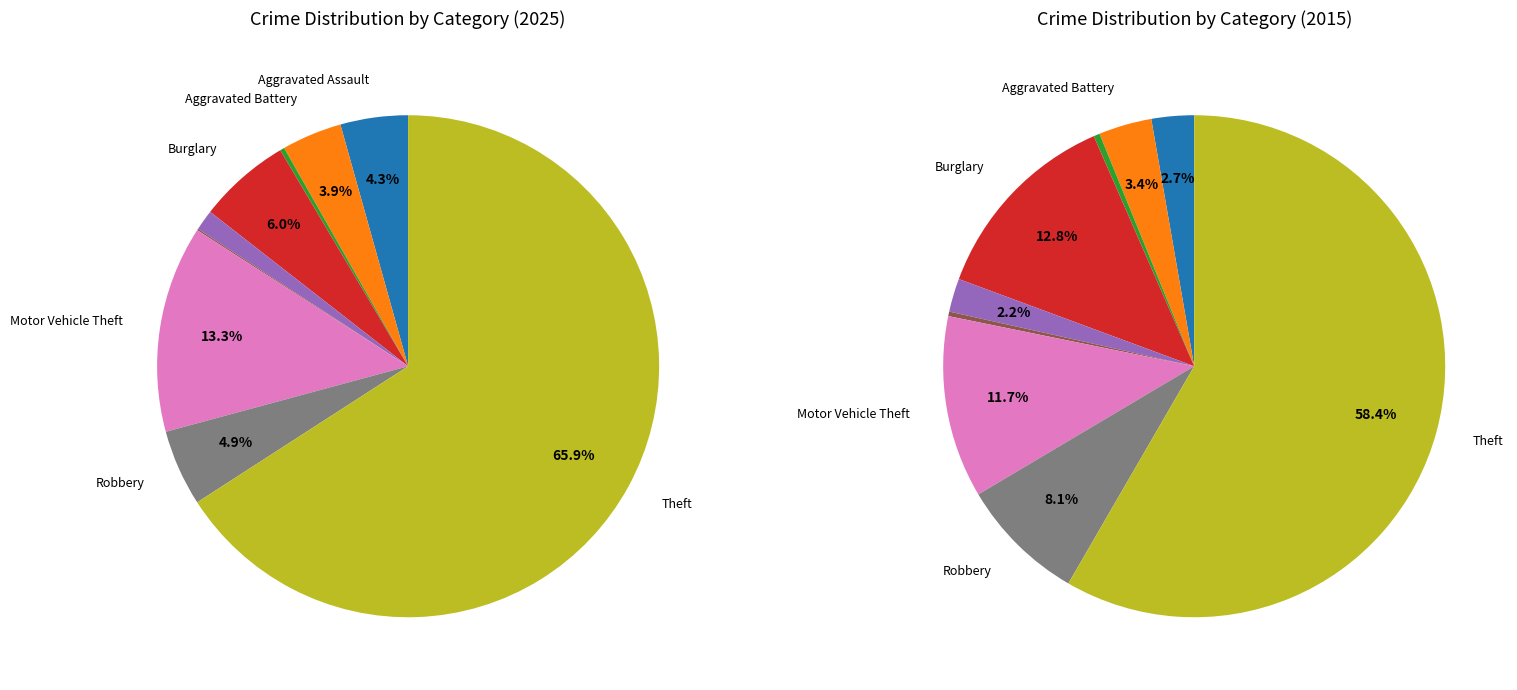

To the nearest percent, what is the difference between the 2 and 7 slice percentages?

8%